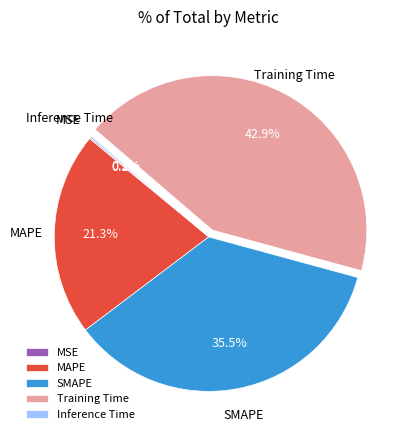

What is the largest slice in the pie chart?

Training Time